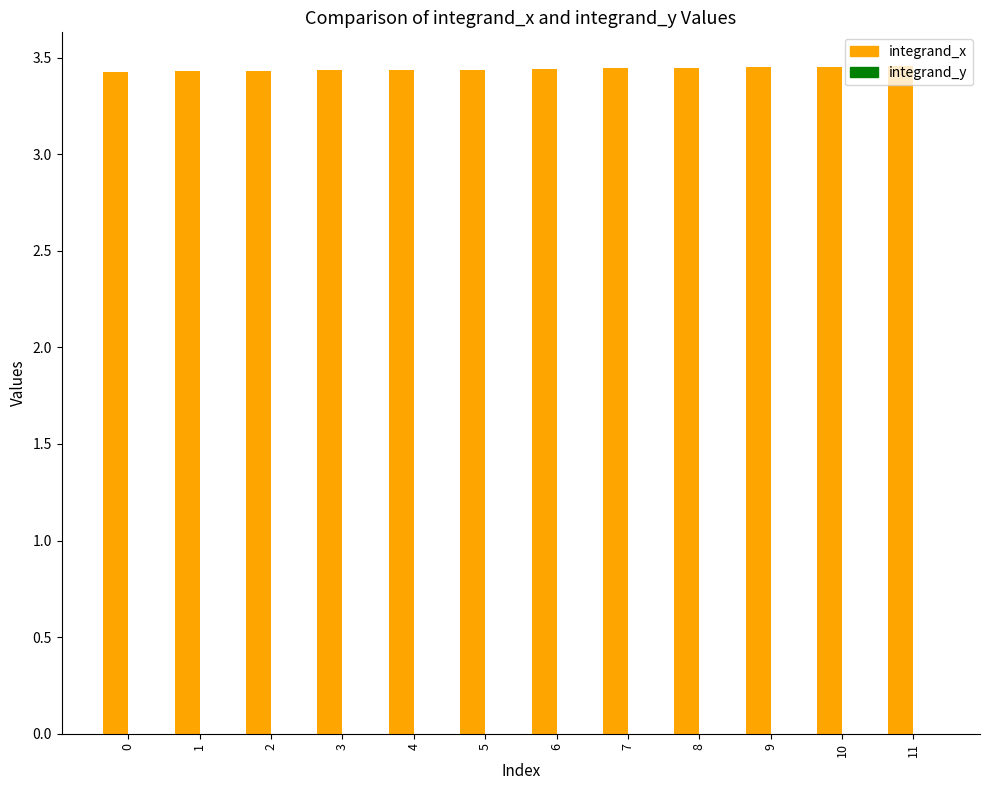

The integrand_x series shows 5.0 at 6. True or false?

False